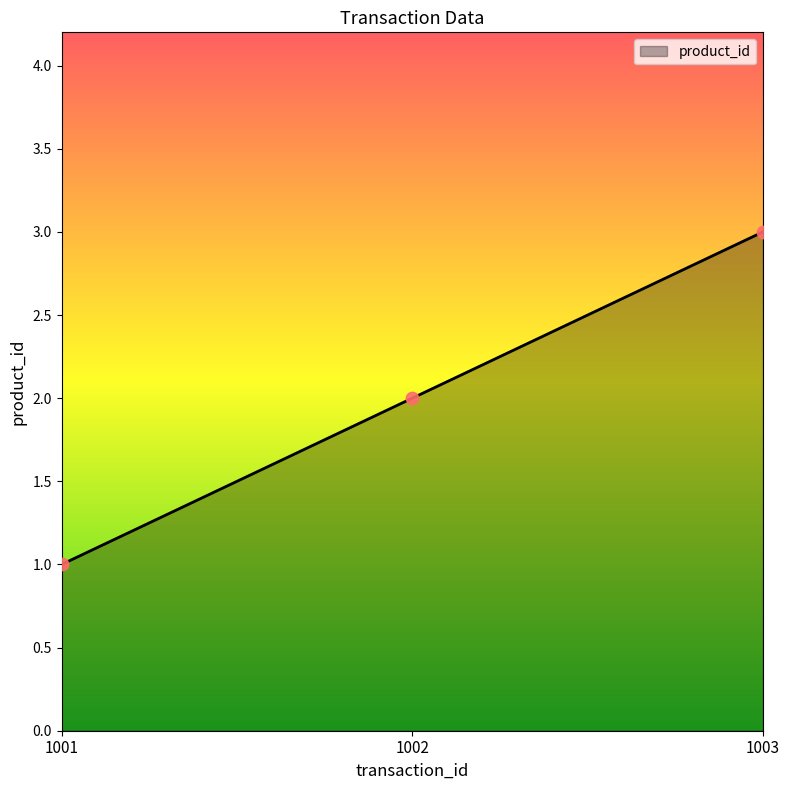

Between 1002 and 1003, which is larger?

1003